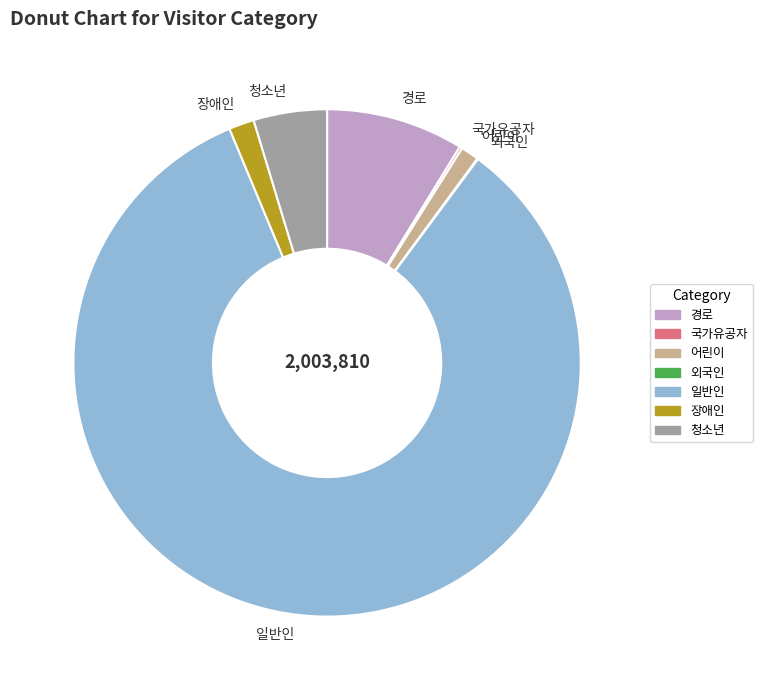

Is it true that 청소년 is 5% of the pie?

True